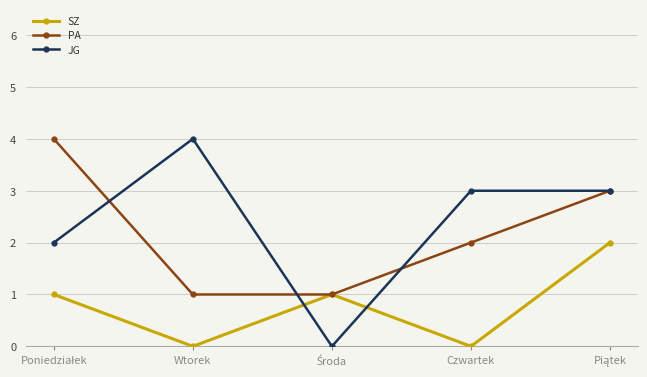

The JG series shows 4 at Wtorek. True or false?

True